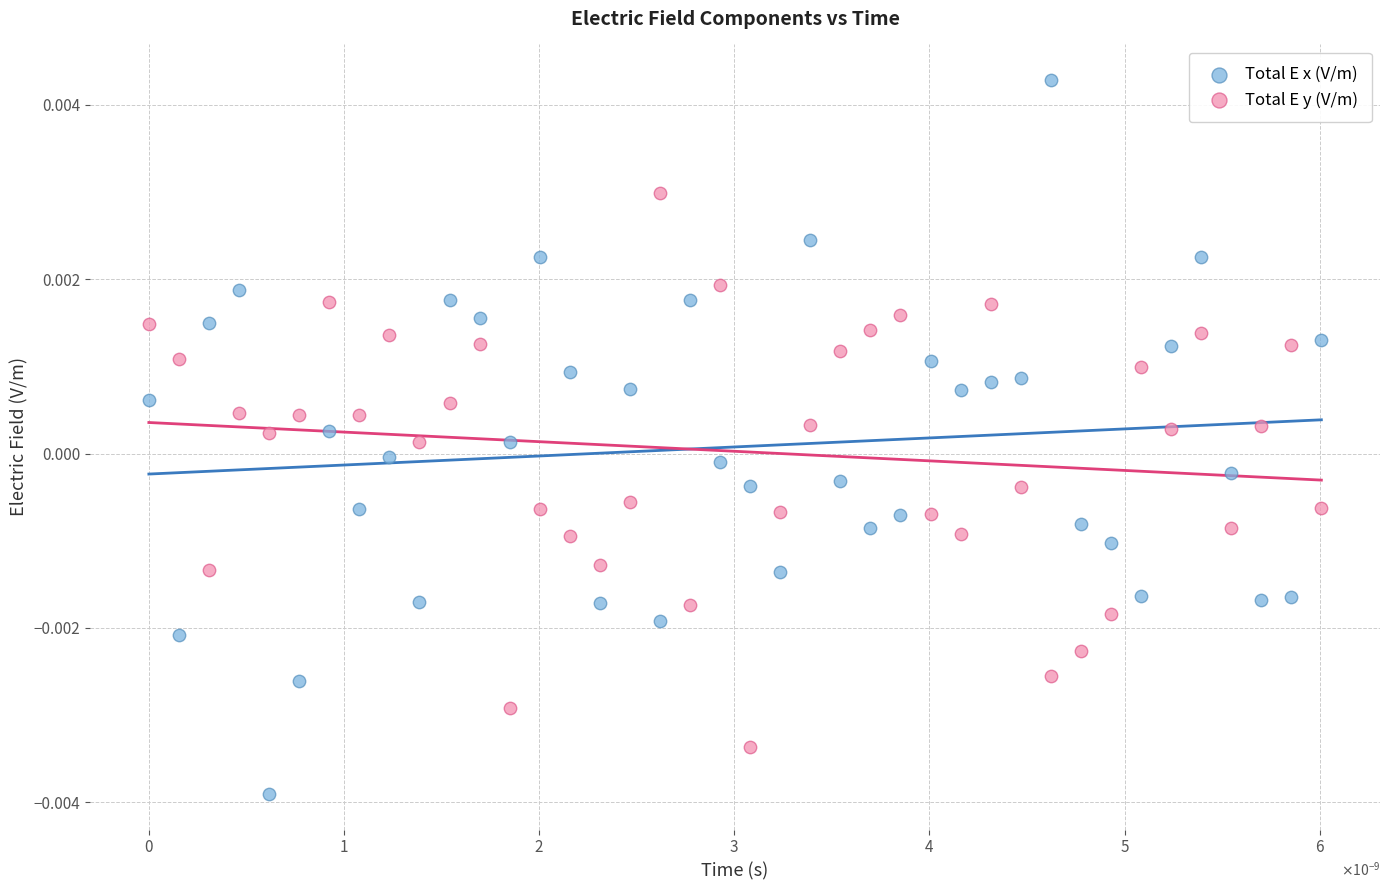

Which series has the largest Y range (max minus min)?

Total E x (V/m)